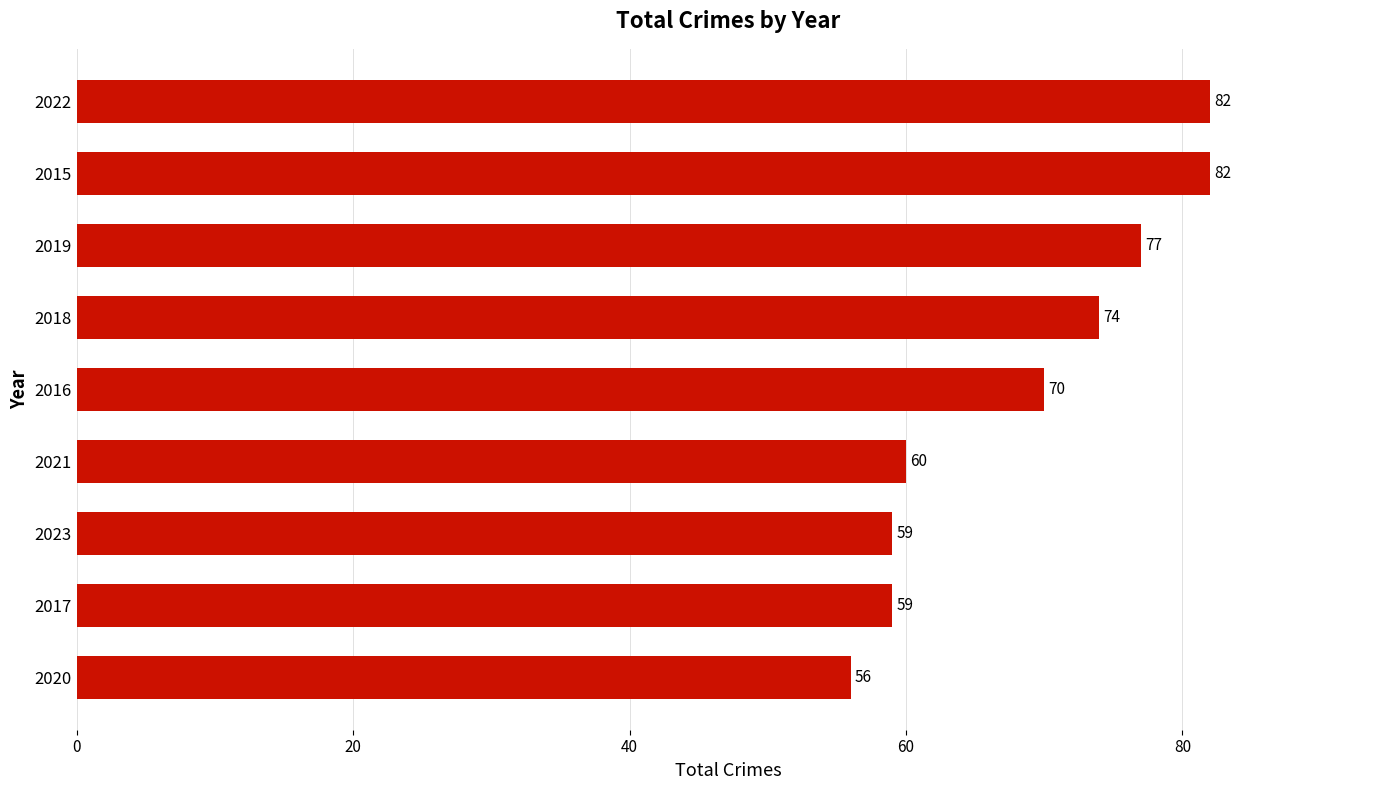

What is the minimum value shown in the chart?

56